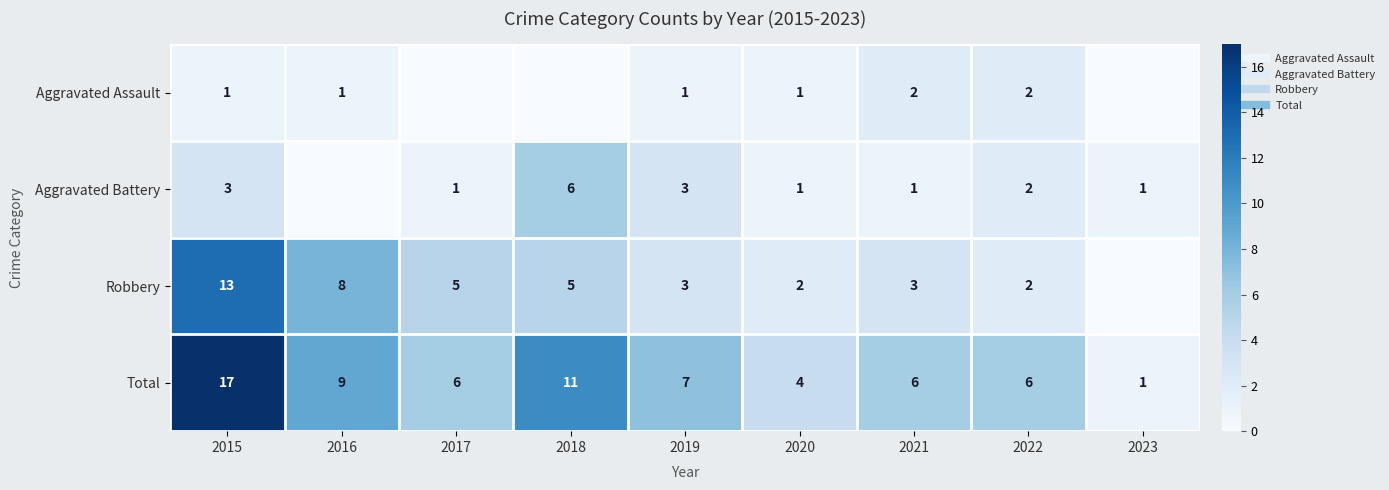

Is it true that Aggravated Battery equals 2 at 2020?

False